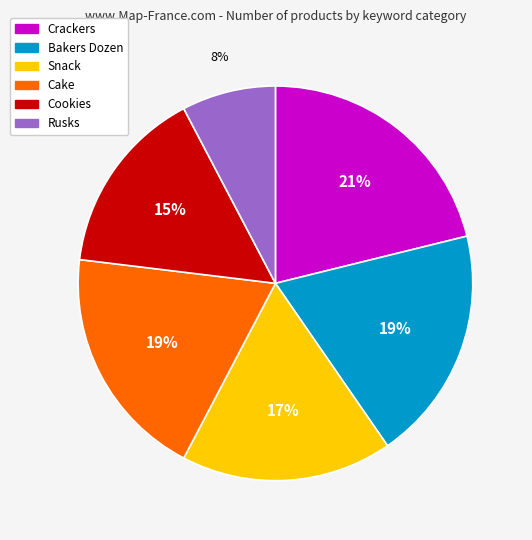

The Crackers slice represents 32% of the pie. True or false?

False